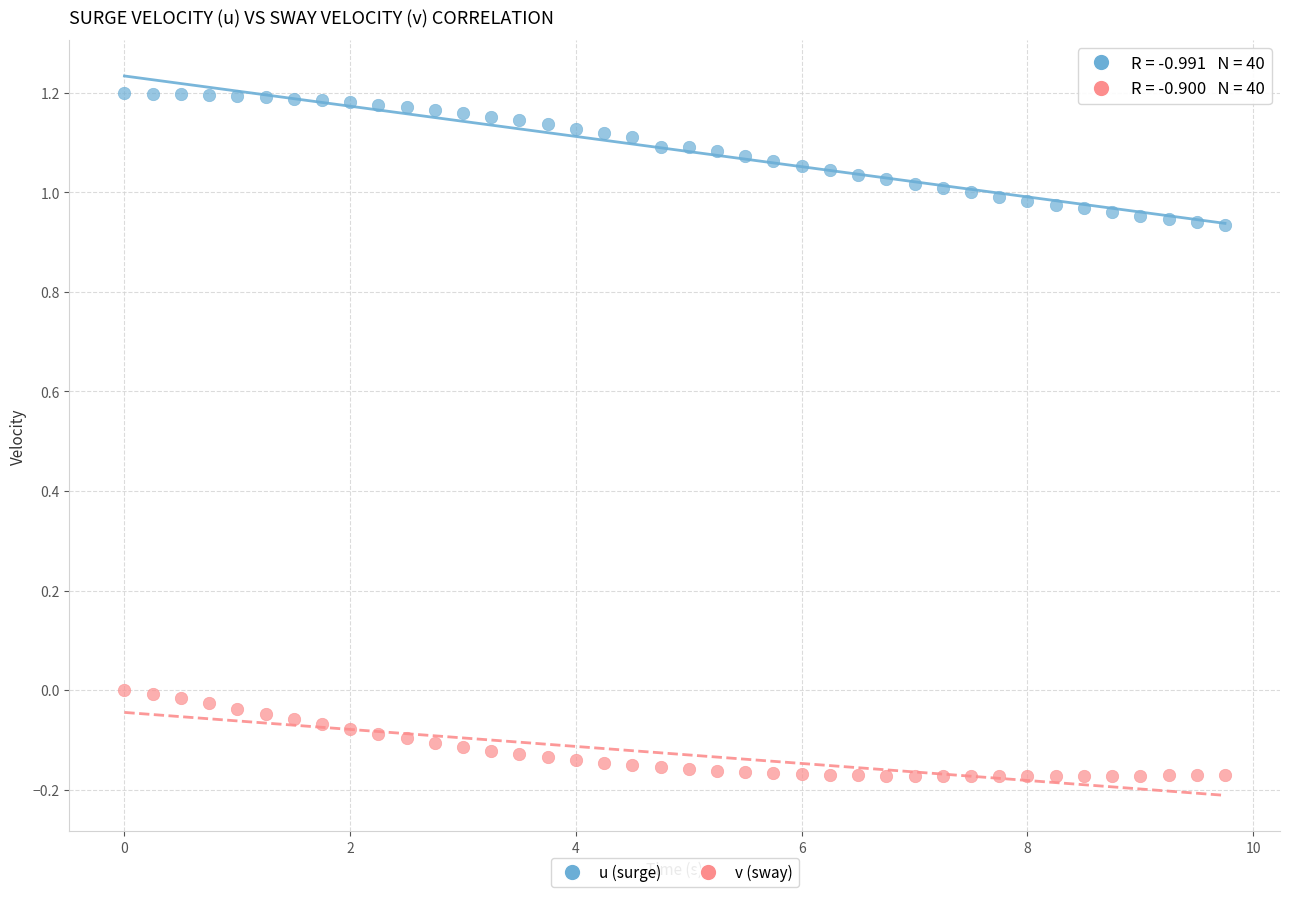

Across all data points, what is the range of X values (max minus min)?

9.8